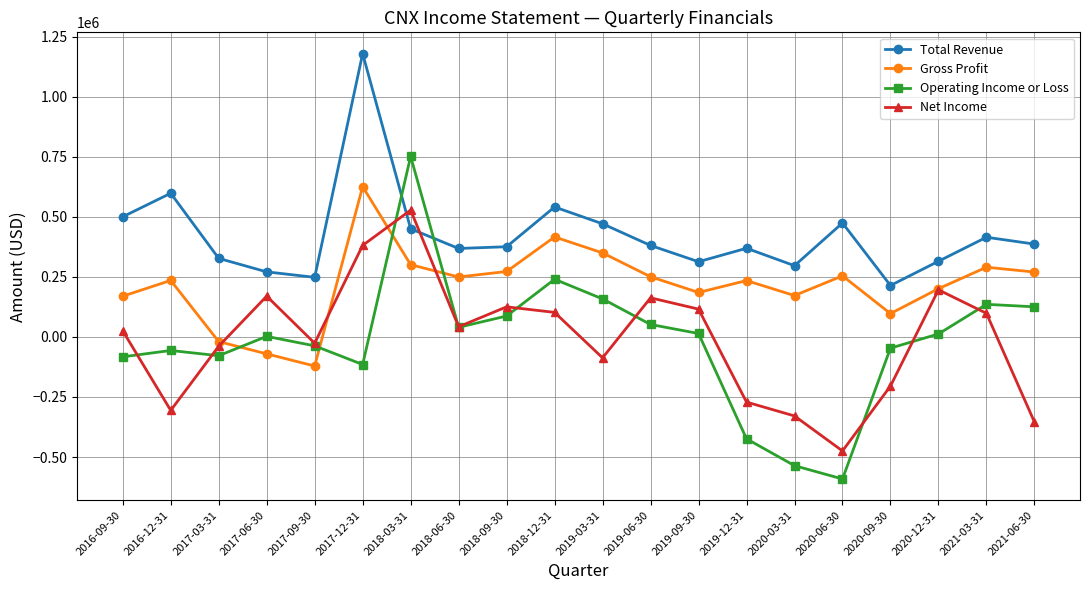

Which series has the widest spread of values?

Operating Income or Loss